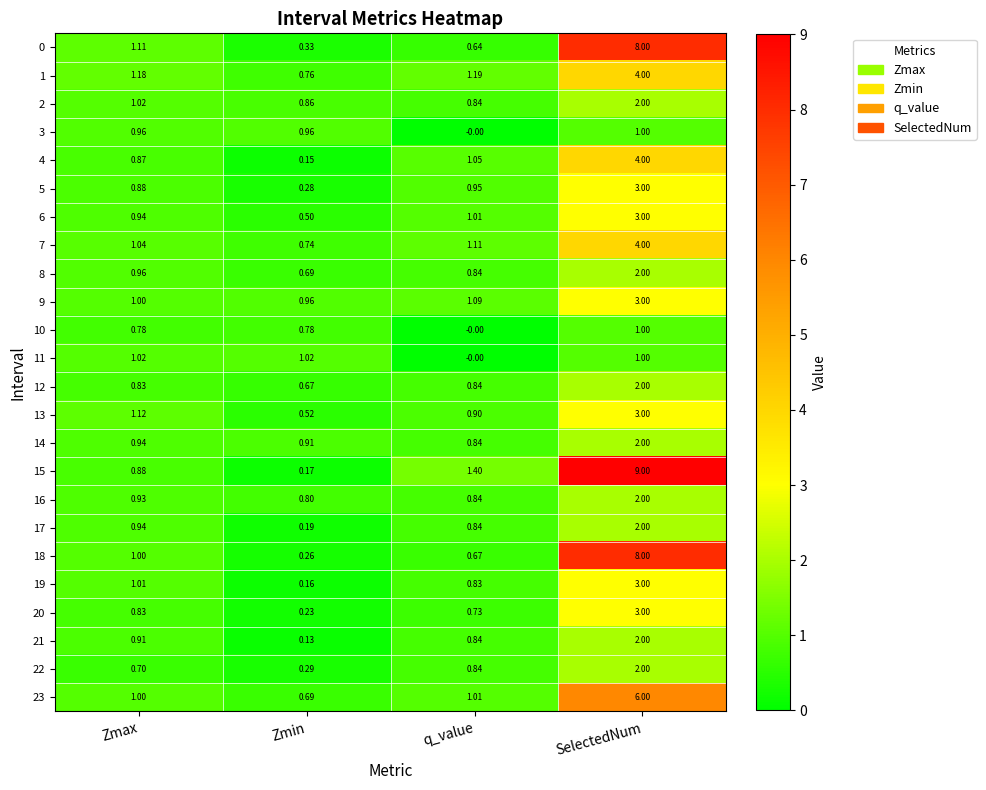

How many data points in 15 are above 1?

2